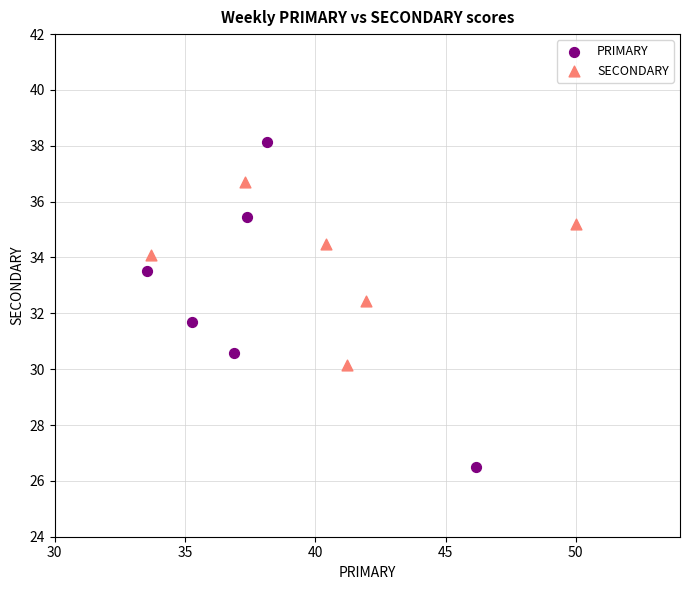

Which series has the largest Y range (max minus min)?

PRIMARY